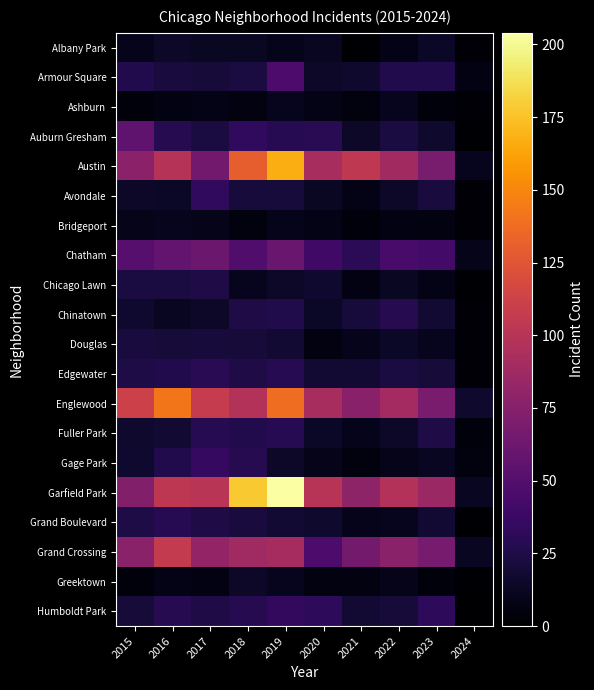

What is the total value across all series at 2016?

797